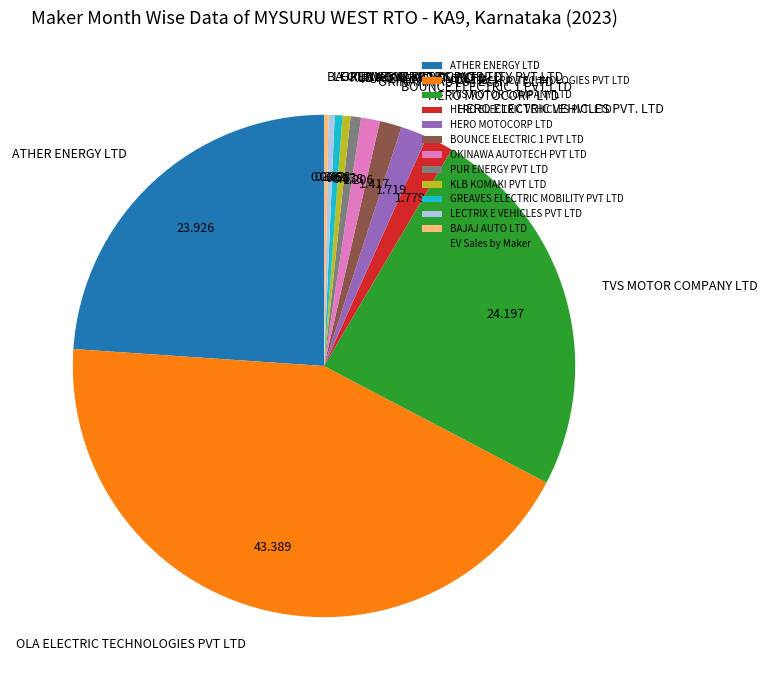

Between KLB KOMAKI PVT LTD and OKINAWA AUTOTECH PVT LTD, which is larger?

OKINAWA AUTOTECH PVT LTD